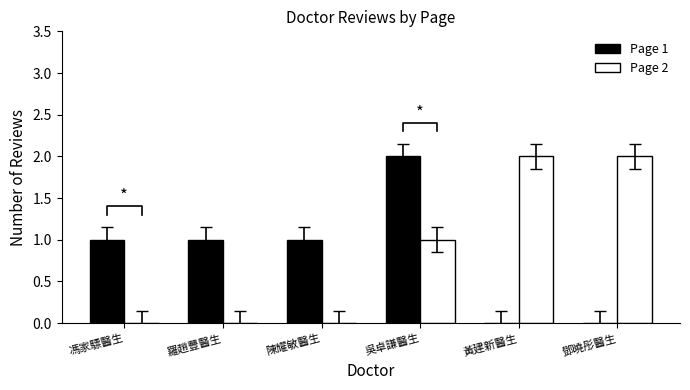

How many bars are there in total?

12